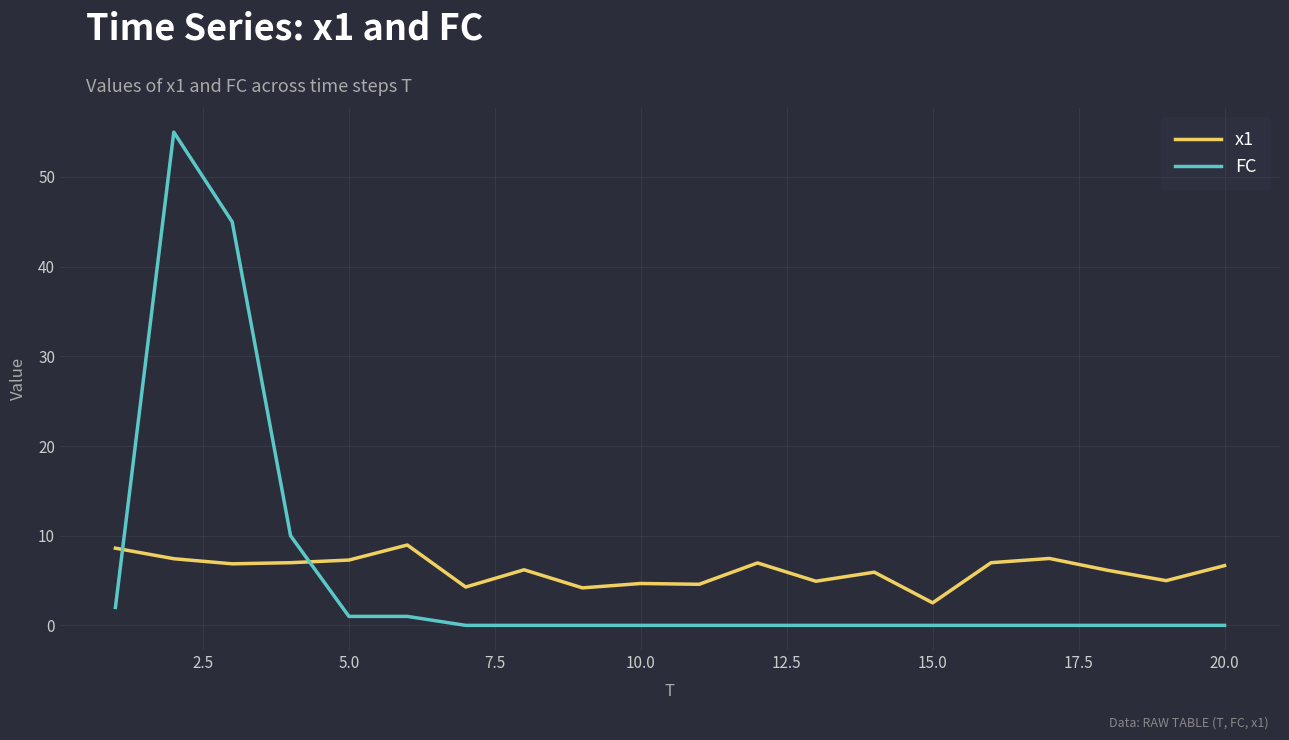

True or false: FC and x1 intersect in this chart.

True